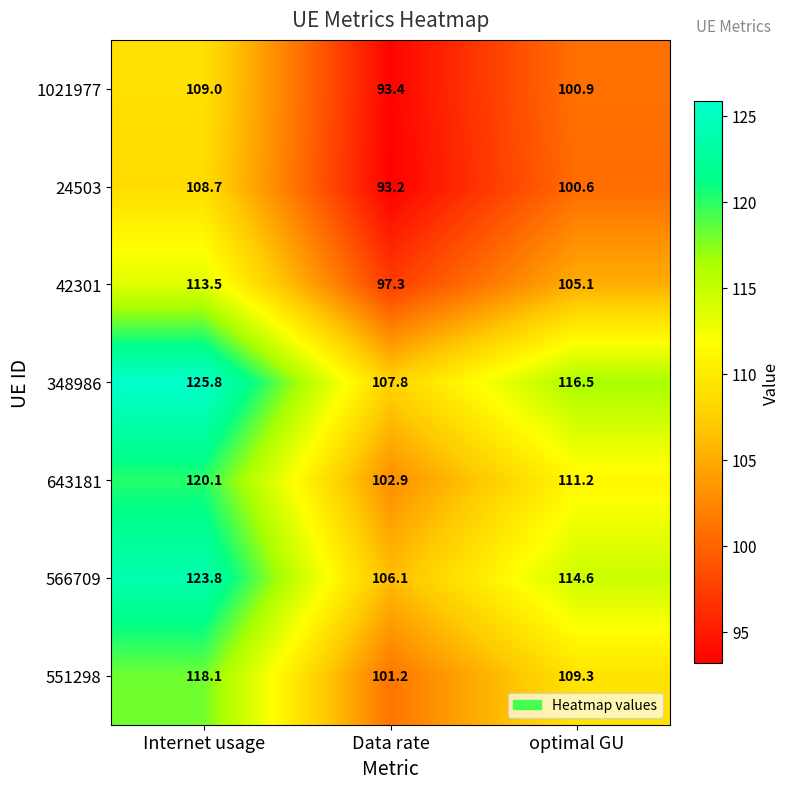

Rank the series by their maximum value, from highest to lowest.

348986, 566709, 643181, 551298, 42301, 1021977, 24503